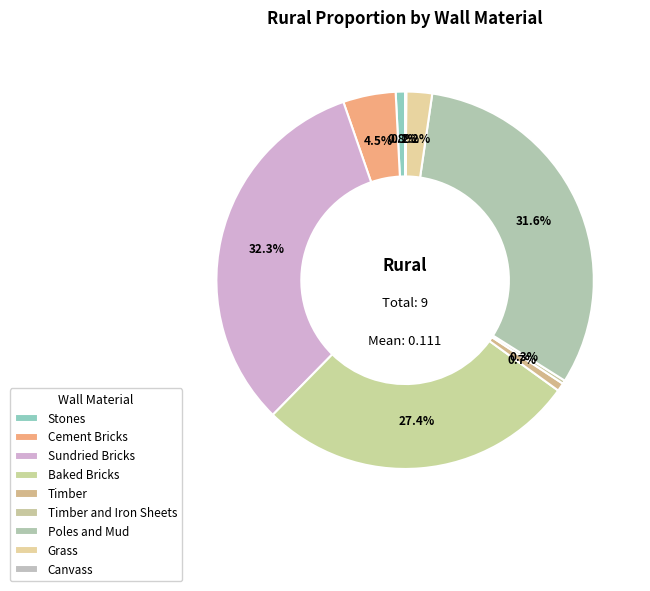

What portion of the pie excludes Sundried Bricks?

67.7%